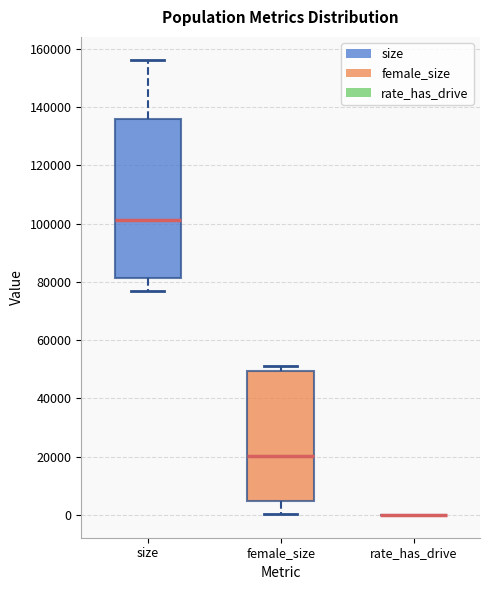

Reading left to right, transcribe this box plot: for each box, give where its median line is, the range the box spans, and where its two whiskers end, as read against the y-axis. The values are not printed on the chart, so give them approximately, as read against the axis.

size: median 102000, box 82000 to 136000, whiskers 76000 to 156000
female_size: median 20000, box 4000 to 50000, whiskers 0 to 52000
rate_has_drive: box collapsed to a line at 0, whiskers 0 to 0